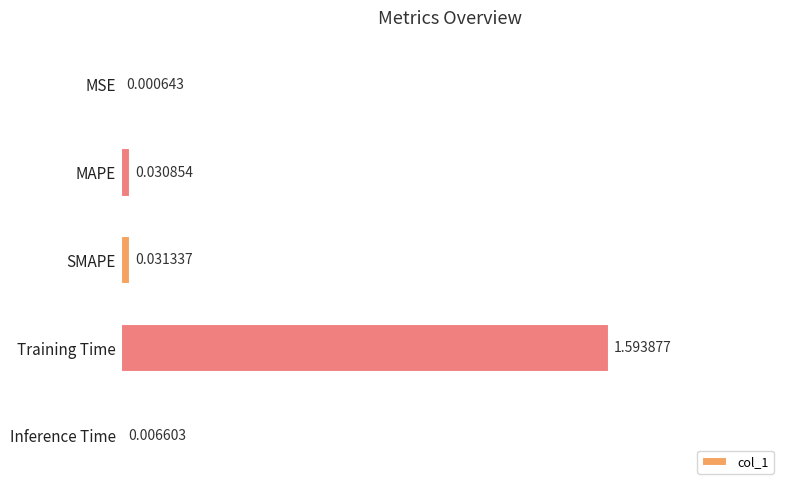

What is the sum of all values?

1.7